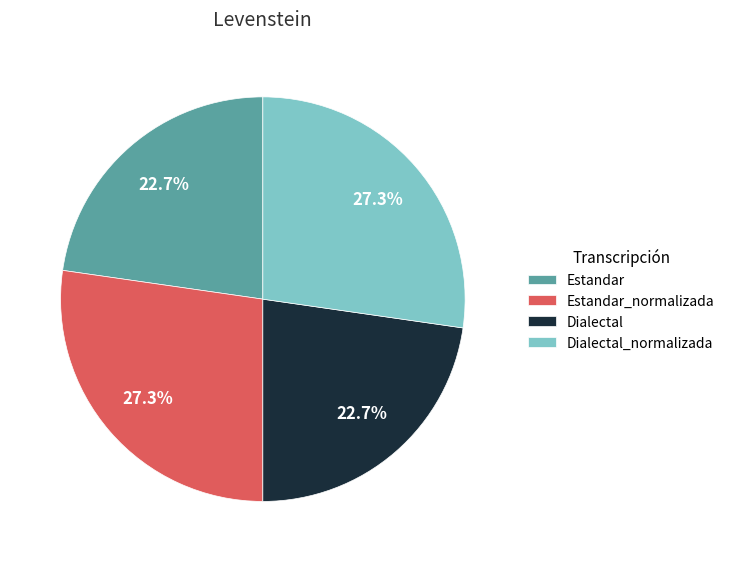

What is the total percentage of Dialectal and Estandar_normalizada?

50.0%